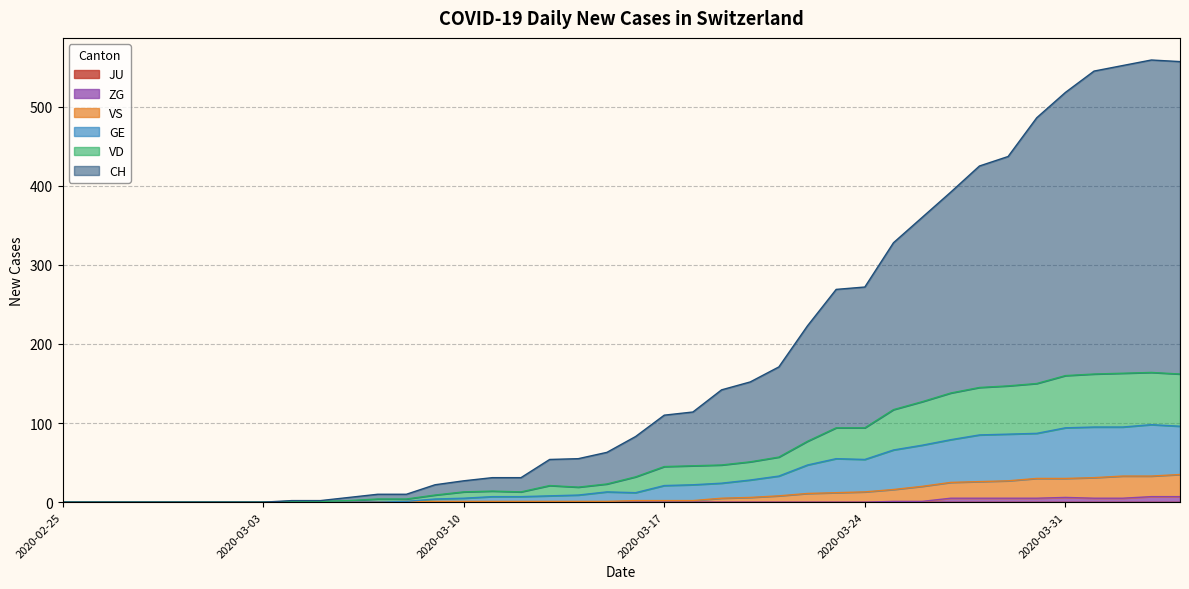

What position from the left is 2020-03-22?

27